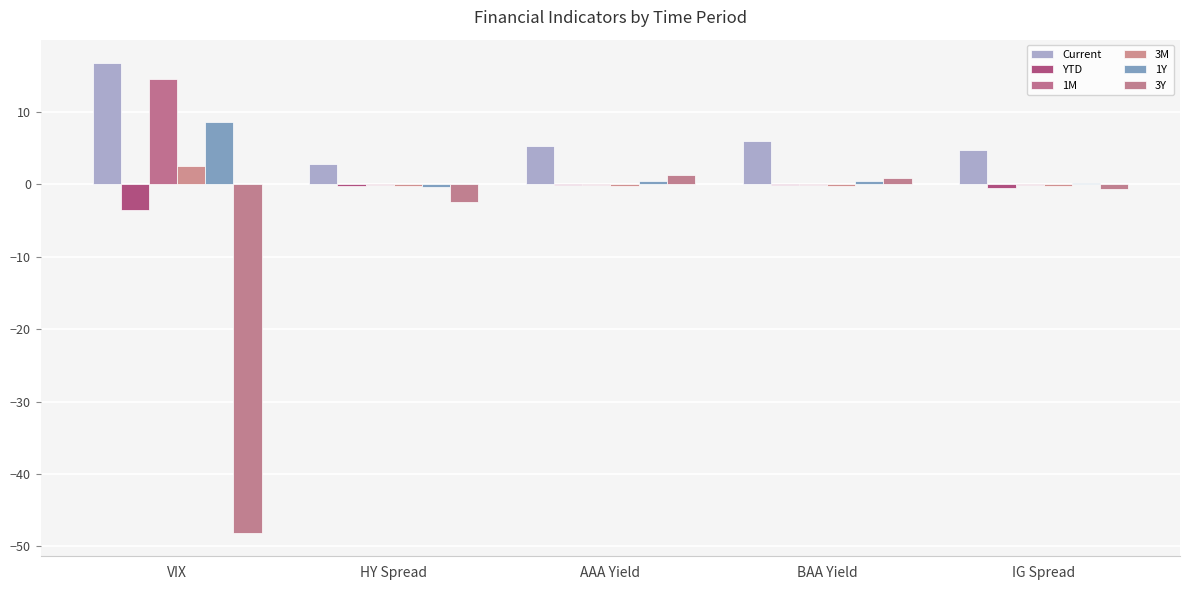

How many groups of bars are there?

5